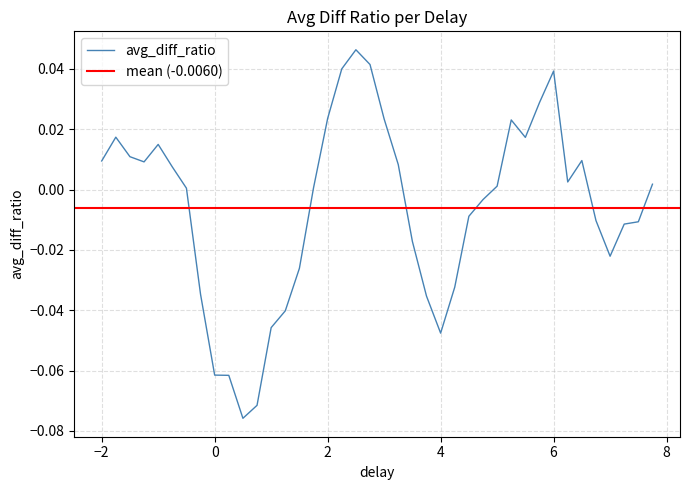

How many lines are shown in the chart?

1